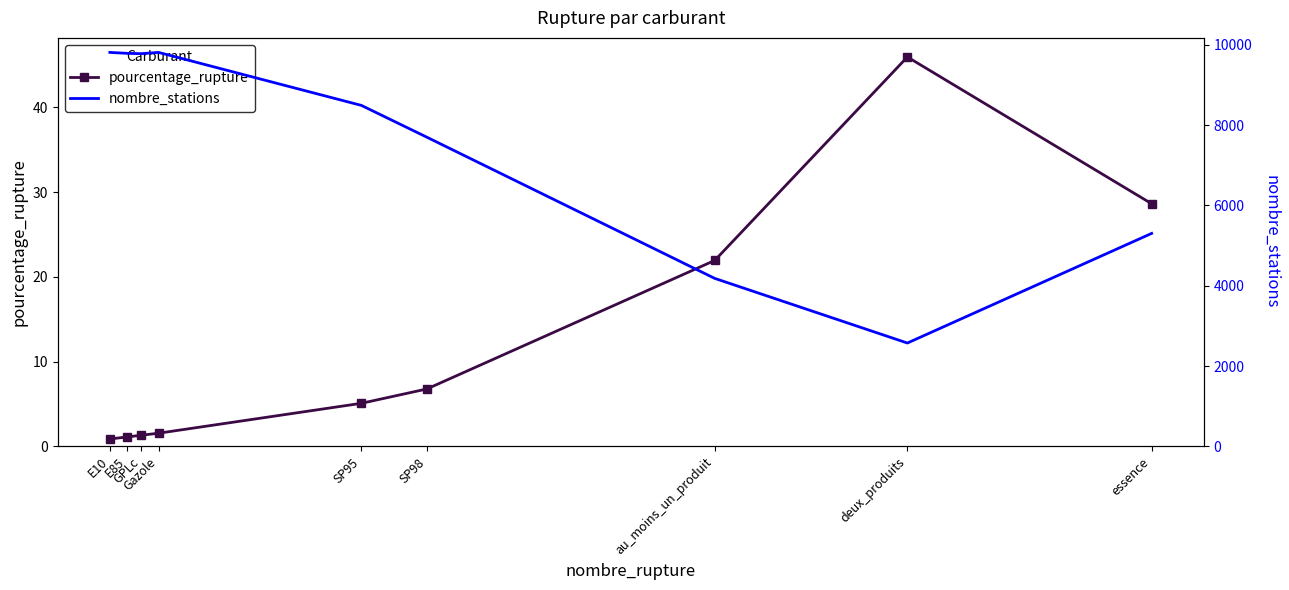

True or false: pourcentage_rupture and nombre_stations intersect in this chart.

False